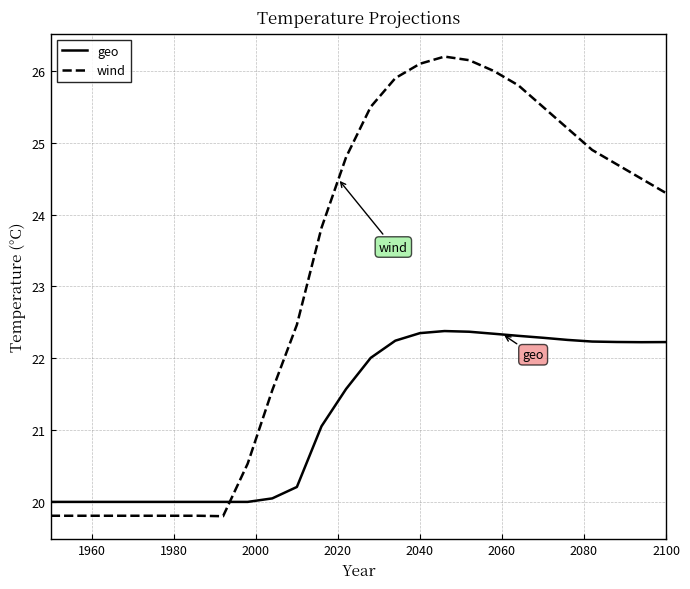

What is the greatest value displayed?

26.2